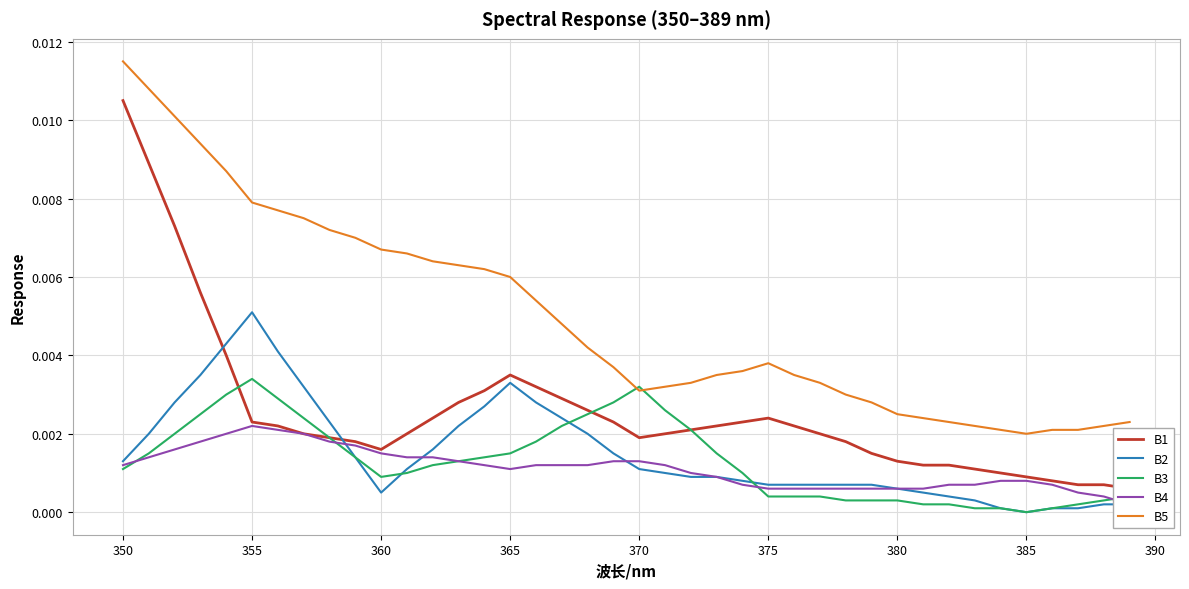

True or false: B2 and B5 intersect in this chart.

False